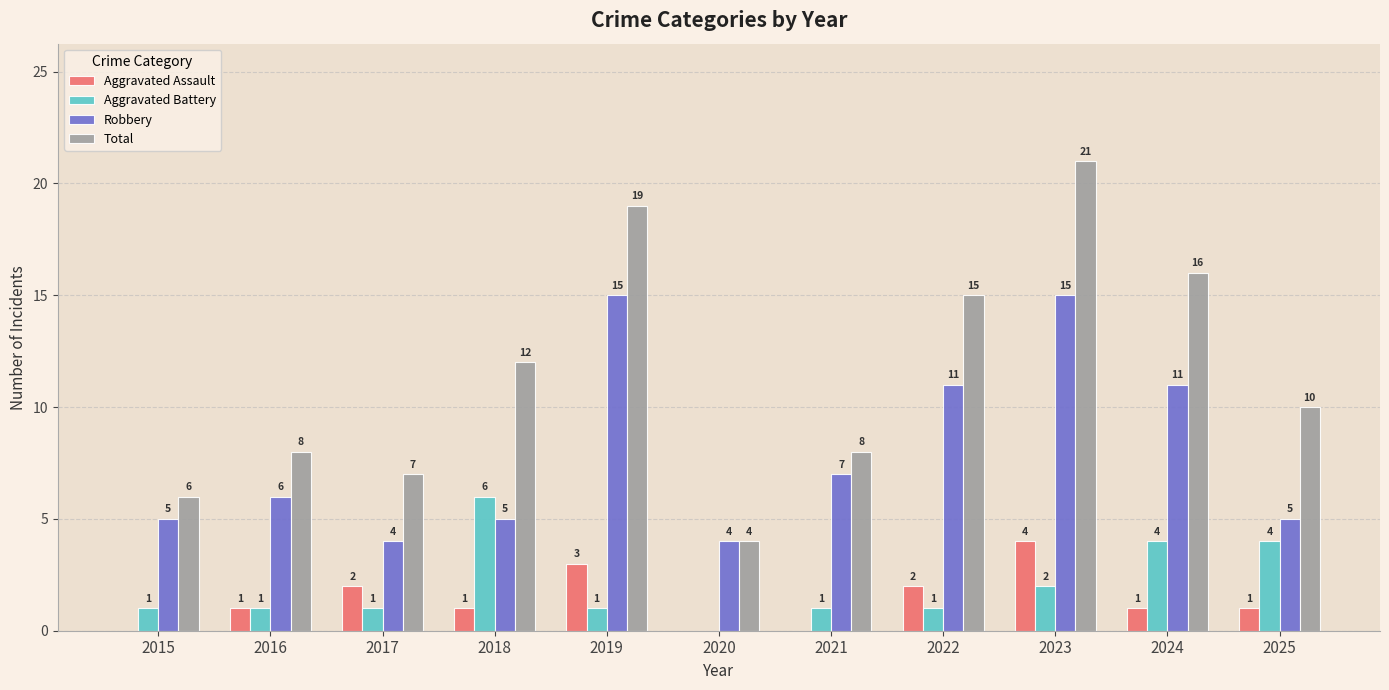

Where does the Total series first go above 10?

2018